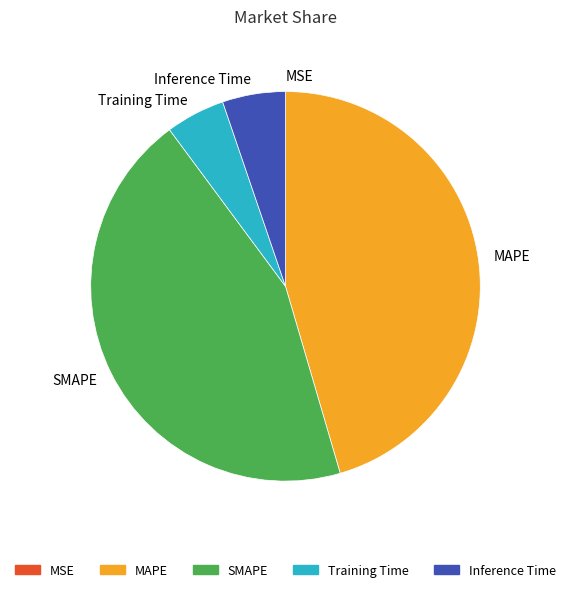

Combined, do Training Time and SMAPE account for over 50%?

No